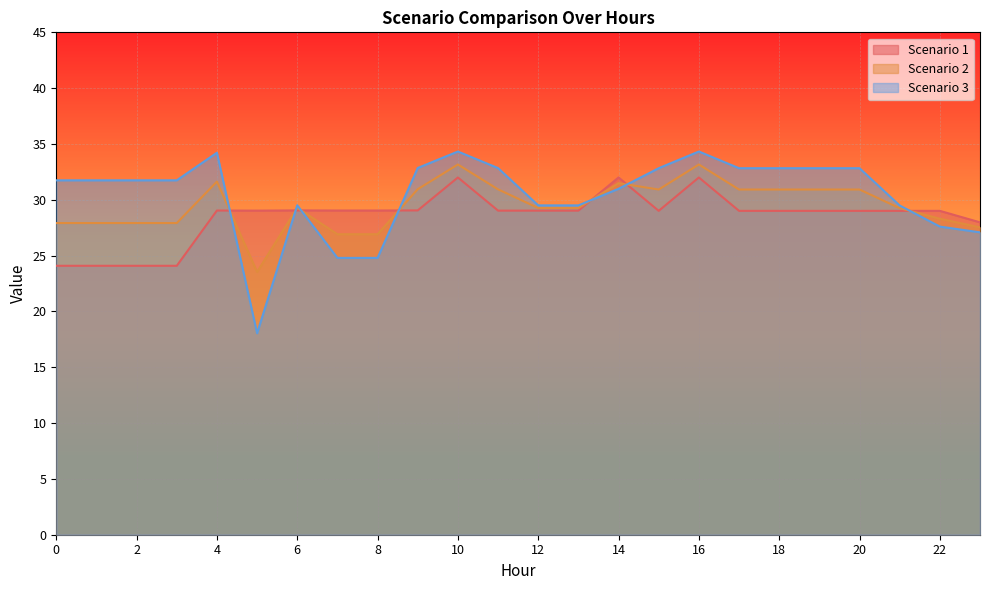

How many interior local peaks does the Scenario 1 series have?

5